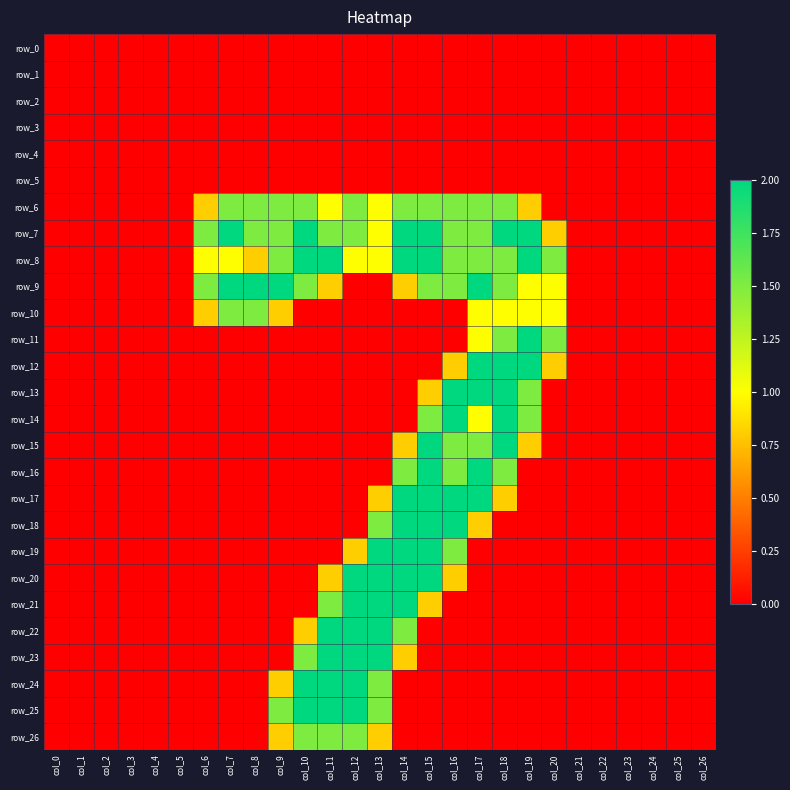

Reading left to right, transcribe all the data shown in this chart.

row_0: 0.0	0.0	0.0	0.0	0.0	0.0	0.0	0.0	0.0	0.0	0.0	0.0	0.0	0.0	0.0	0.0	0.0	0.0	0.0	0.0	0.0	0.0	0.0	0.0	0.0	0.0	0.0
row_1: 0.0	0.0	0.0	0.0	0.0	0.0	0.0	0.0	0.0	0.0	0.0	0.0	0.0	0.0	0.0	0.0	0.0	0.0	0.0	0.0	0.0	0.0	0.0	0.0	0.0	0.0	0.0
row_2: 0.0	0.0	0.0	0.0	0.0	0.0	0.0	0.0	0.0	0.0	0.0	0.0	0.0	0.0	0.0	0.0	0.0	0.0	0.0	0.0	0.0	0.0	0.0	0.0	0.0	0.0	0.0
row_3: 0.0	0.0	0.0	0.0	0.0	0.0	0.0	0.0	0.0	0.0	0.0	0.0	0.0	0.0	0.0	0.0	0.0	0.0	0.0	0.0	0.0	0.0	0.0	0.0	0.0	0.0	0.0
row_4: 0.0	0.0	0.0	0.0	0.0	0.0	0.0	0.0	0.0	0.0	0.0	0.0	0.0	0.0	0.0	0.0	0.0	0.0	0.0	0.0	0.0	0.0	0.0	0.0	0.0	0.0	0.0
row_5: 0.0	0.0	0.0	0.0	0.0	0.0	0.0	0.0	0.0	0.0	0.0	0.0	0.0	0.0	0.0	0.0	0.0	0.0	0.0	0.0	0.0	0.0	0.0	0.0	0.0	0.0	0.0
row_6: 0.0	0.0	0.0	0.0	0.0	0.0	0.8	1.5	1.5	1.5	1.5	1.0	1.5	1.0	1.5	1.5	1.5	1.5	1.5	0.8	0.0	0.0	0.0	0.0	0.0	0.0	0.0
row_7: 0.0	0.0	0.0	0.0	0.0	0.0	1.5	2.0	1.5	1.5	2.0	1.5	1.5	1.0	2.0	2.0	1.5	1.5	2.0	2.0	0.8	0.0	0.0	0.0	0.0	0.0	0.0
row_8: 0.0	0.0	0.0	0.0	0.0	0.0	1.0	1.0	0.8	1.5	2.0	2.0	1.0	1.0	2.0	2.0	1.5	1.5	1.5	2.0	1.5	0.0	0.0	0.0	0.0	0.0	0.0
row_9: 0.0	0.0	0.0	0.0	0.0	0.0	1.5	2.0	2.0	2.0	1.5	0.8	0.0	0.0	0.8	1.5	1.5	2.0	1.5	1.0	1.0	0.0	0.0	0.0	0.0	0.0	0.0
row_10: 0.0	0.0	0.0	0.0	0.0	0.0	0.8	1.5	1.5	0.8	0.0	0.0	0.0	0.0	0.0	0.0	0.0	1.0	1.0	1.0	1.0	0.0	0.0	0.0	0.0	0.0	0.0
row_11: 0.0	0.0	0.0	0.0	0.0	0.0	0.0	0.0	0.0	0.0	0.0	0.0	0.0	0.0	0.0	0.0	0.0	1.0	1.5	2.0	1.5	0.0	0.0	0.0	0.0	0.0	0.0
row_12: 0.0	0.0	0.0	0.0	0.0	0.0	0.0	0.0	0.0	0.0	0.0	0.0	0.0	0.0	0.0	0.0	0.8	2.0	2.0	2.0	0.8	0.0	0.0	0.0	0.0	0.0	0.0
row_13: 0.0	0.0	0.0	0.0	0.0	0.0	0.0	0.0	0.0	0.0	0.0	0.0	0.0	0.0	0.0	0.8	2.0	2.0	2.0	1.5	0.0	0.0	0.0	0.0	0.0	0.0	0.0
row_14: 0.0	0.0	0.0	0.0	0.0	0.0	0.0	0.0	0.0	0.0	0.0	0.0	0.0	0.0	0.0	1.5	2.0	1.0	2.0	1.5	0.0	0.0	0.0	0.0	0.0	0.0	0.0
row_15: 0.0	0.0	0.0	0.0	0.0	0.0	0.0	0.0	0.0	0.0	0.0	0.0	0.0	0.0	0.8	2.0	1.5	1.5	2.0	0.8	0.0	0.0	0.0	0.0	0.0	0.0	0.0
row_16: 0.0	0.0	0.0	0.0	0.0	0.0	0.0	0.0	0.0	0.0	0.0	0.0	0.0	0.0	1.5	2.0	1.5	2.0	1.5	0.0	0.0	0.0	0.0	0.0	0.0	0.0	0.0
row_17: 0.0	0.0	0.0	0.0	0.0	0.0	0.0	0.0	0.0	0.0	0.0	0.0	0.0	0.8	2.0	2.0	2.0	2.0	0.8	0.0	0.0	0.0	0.0	0.0	0.0	0.0	0.0
row_18: 0.0	0.0	0.0	0.0	0.0	0.0	0.0	0.0	0.0	0.0	0.0	0.0	0.0	1.5	2.0	2.0	2.0	0.8	0.0	0.0	0.0	0.0	0.0	0.0	0.0	0.0	0.0
row_19: 0.0	0.0	0.0	0.0	0.0	0.0	0.0	0.0	0.0	0.0	0.0	0.0	0.8	2.0	2.0	2.0	1.5	0.0	0.0	0.0	0.0	0.0	0.0	0.0	0.0	0.0	0.0
row_20: 0.0	0.0	0.0	0.0	0.0	0.0	0.0	0.0	0.0	0.0	0.0	0.8	2.0	2.0	2.0	2.0	0.8	0.0	0.0	0.0	0.0	0.0	0.0	0.0	0.0	0.0	0.0
row_21: 0.0	0.0	0.0	0.0	0.0	0.0	0.0	0.0	0.0	0.0	0.0	1.5	2.0	2.0	2.0	0.8	0.0	0.0	0.0	0.0	0.0	0.0	0.0	0.0	0.0	0.0	0.0
row_22: 0.0	0.0	0.0	0.0	0.0	0.0	0.0	0.0	0.0	0.0	0.8	2.0	2.0	2.0	1.5	0.0	0.0	0.0	0.0	0.0	0.0	0.0	0.0	0.0	0.0	0.0	0.0
row_23: 0.0	0.0	0.0	0.0	0.0	0.0	0.0	0.0	0.0	0.0	1.5	2.0	2.0	2.0	0.8	0.0	0.0	0.0	0.0	0.0	0.0	0.0	0.0	0.0	0.0	0.0	0.0
row_24: 0.0	0.0	0.0	0.0	0.0	0.0	0.0	0.0	0.0	0.8	2.0	2.0	2.0	1.5	0.0	0.0	0.0	0.0	0.0	0.0	0.0	0.0	0.0	0.0	0.0	0.0	0.0
row_25: 0.0	0.0	0.0	0.0	0.0	0.0	0.0	0.0	0.0	1.5	2.0	2.0	2.0	1.5	0.0	0.0	0.0	0.0	0.0	0.0	0.0	0.0	0.0	0.0	0.0	0.0	0.0
row_26: 0.0	0.0	0.0	0.0	0.0	0.0	0.0	0.0	0.0	0.8	1.5	1.5	1.5	0.8	0.0	0.0	0.0	0.0	0.0	0.0	0.0	0.0	0.0	0.0	0.0	0.0	0.0